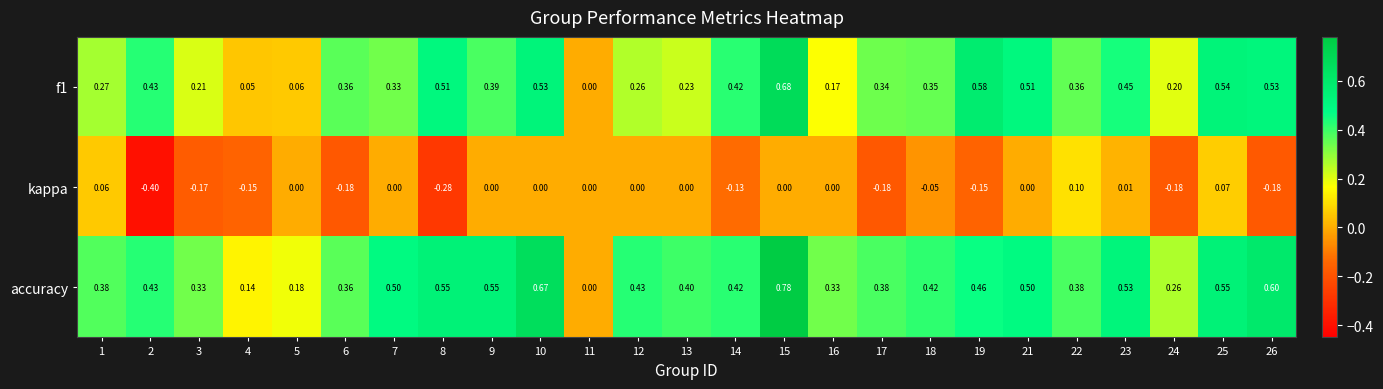

Is the value of kappa at 14 greater than the value of accuracy at 2?

No